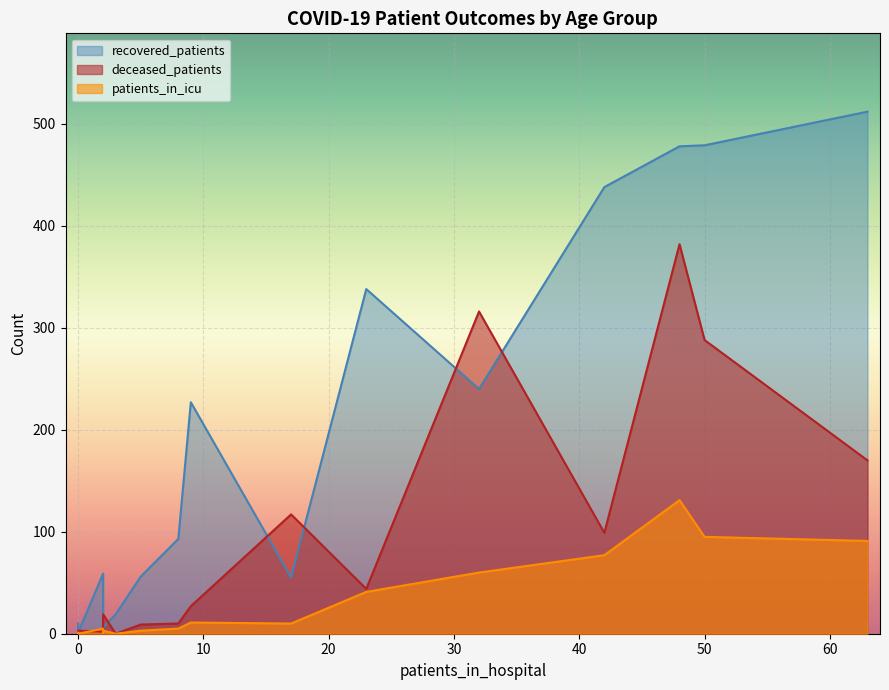

What is the value of the patients_in_icu point at the 3rd from the left?

1